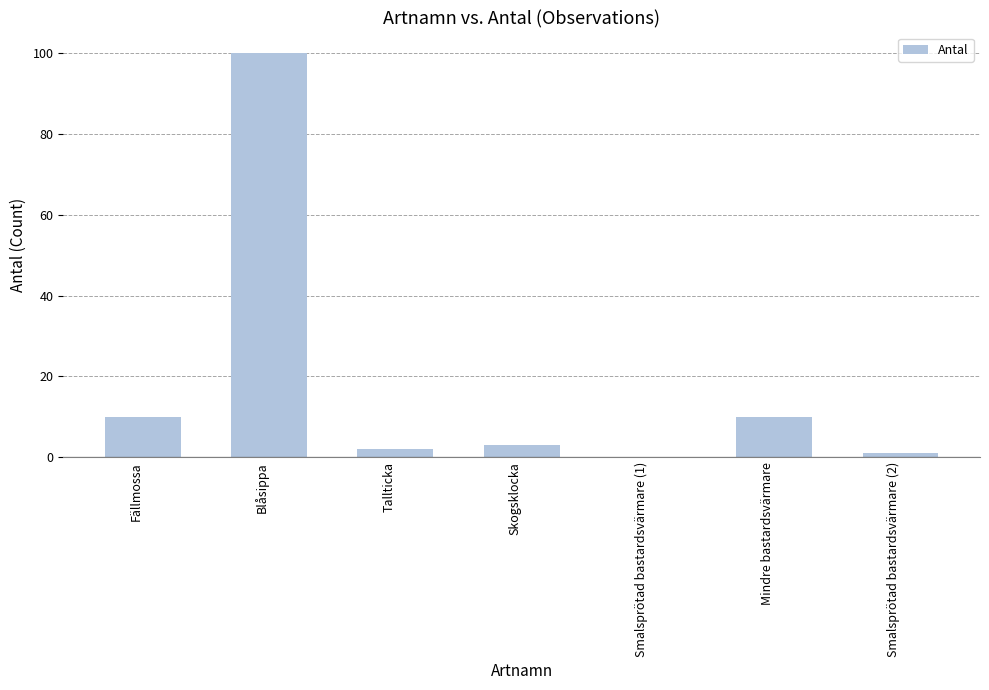

At which category does the chart reach its peak across all series?

Blåsippa